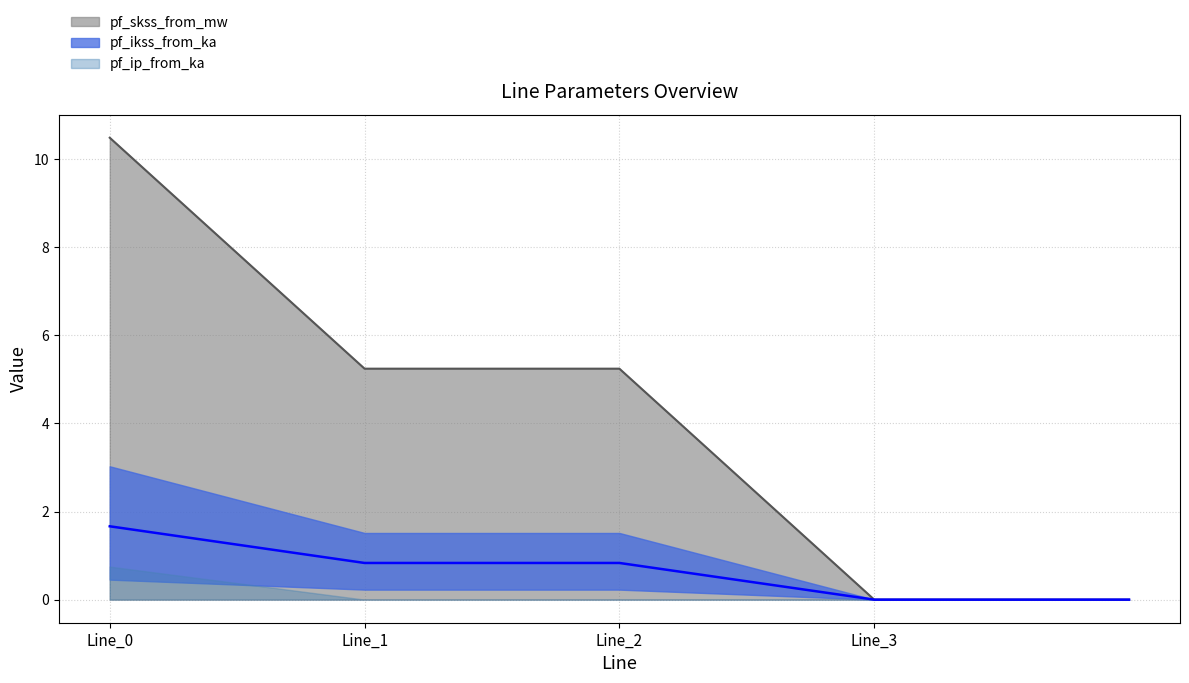

True or false: pf_skss_to_mw and pf_ip_from_ka cross at least once.

False